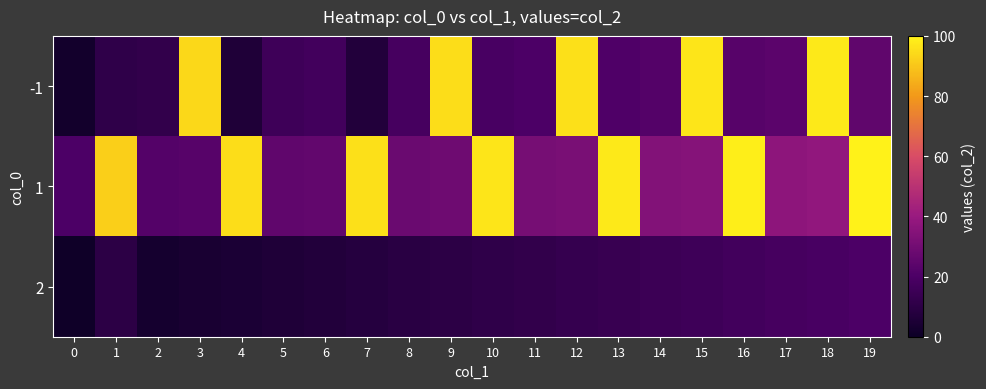

Rank the series by their maximum value, from highest to lowest.

1, -1, 2